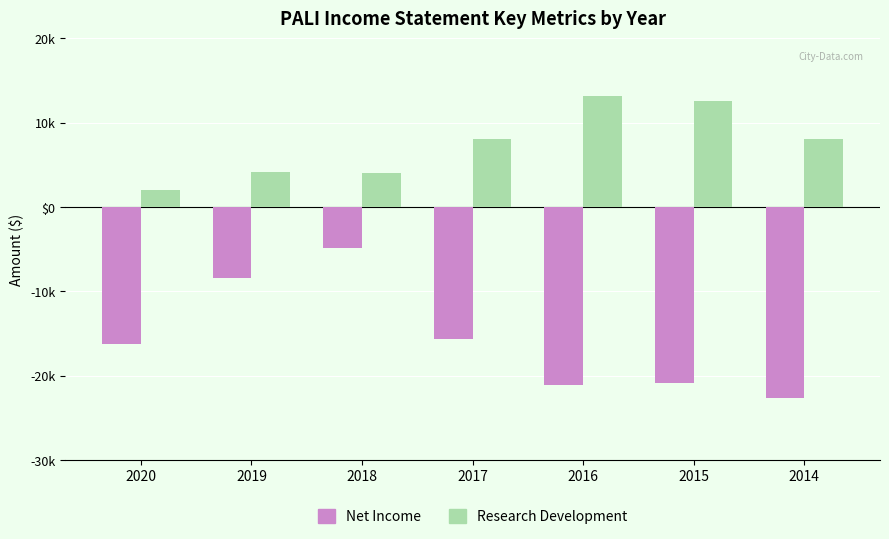

Are the bars grouped side by side (vs. stacked)?

Yes